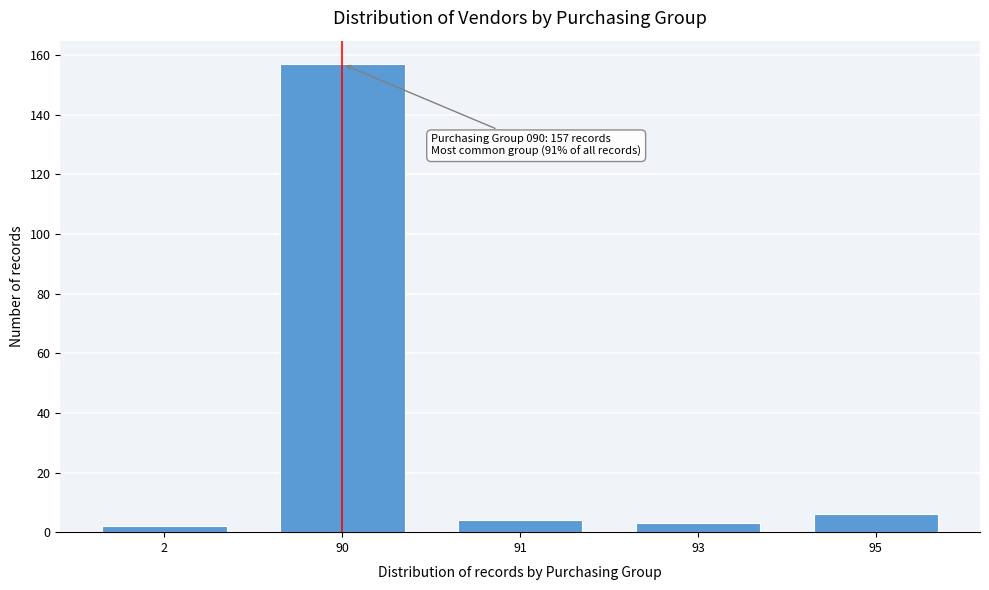

Reading left to right, extract all data points from this chart.

2	157	4	3	6